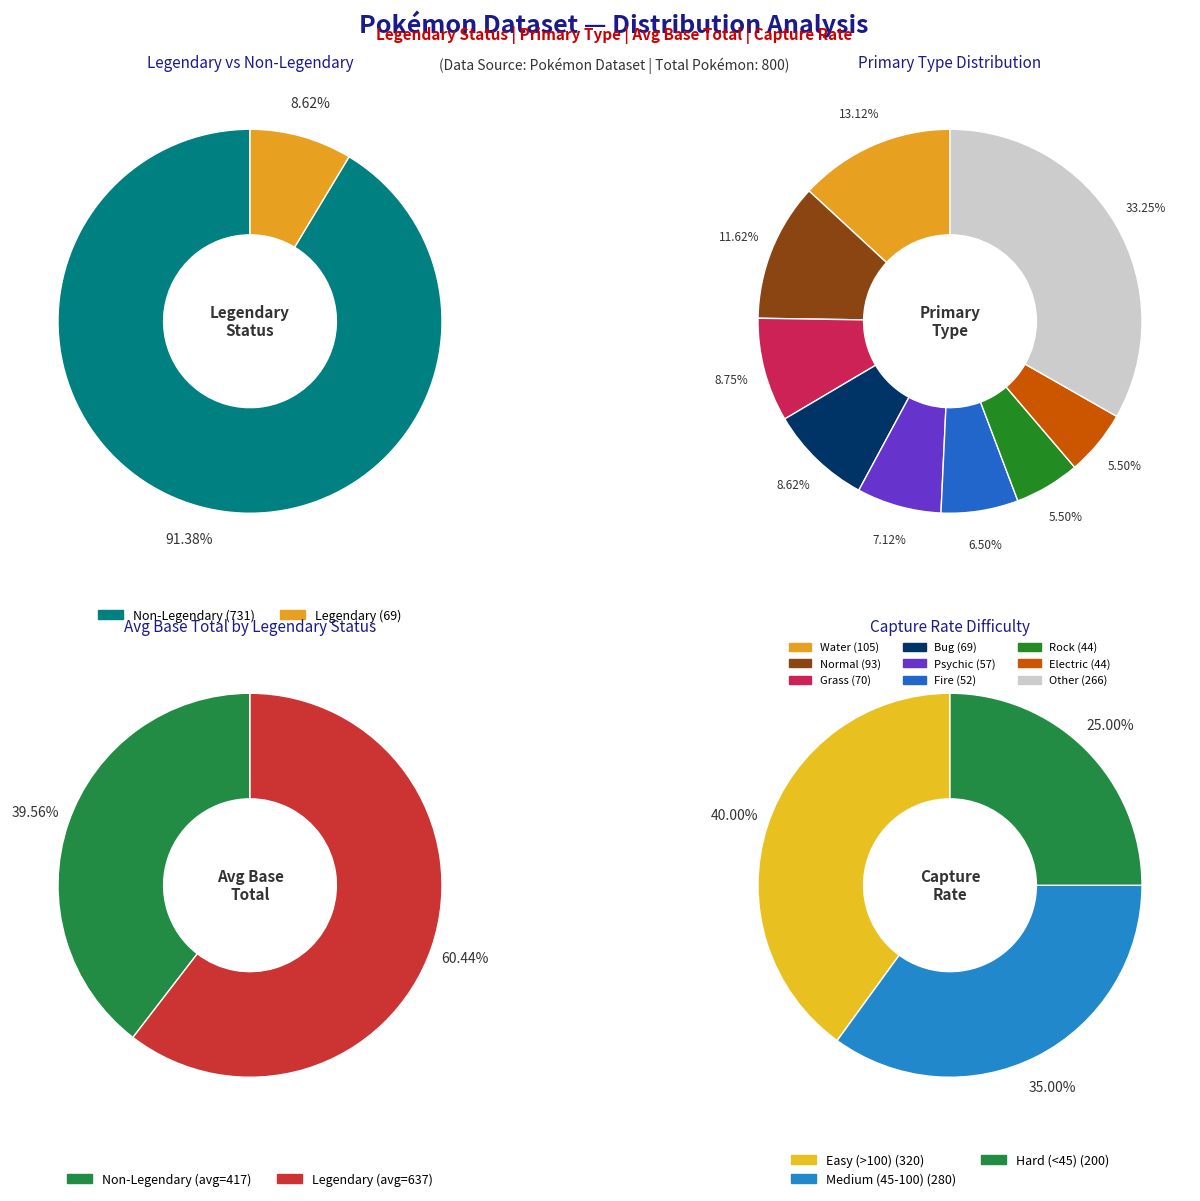

Approximately how many times larger is the value at electric compared to bug?

0.6